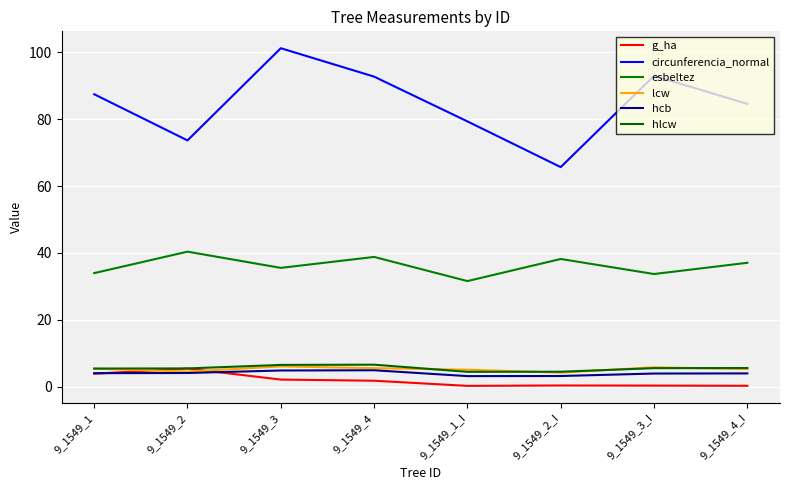

At which label does hlcw reach its minimum?

9_1549_1_I